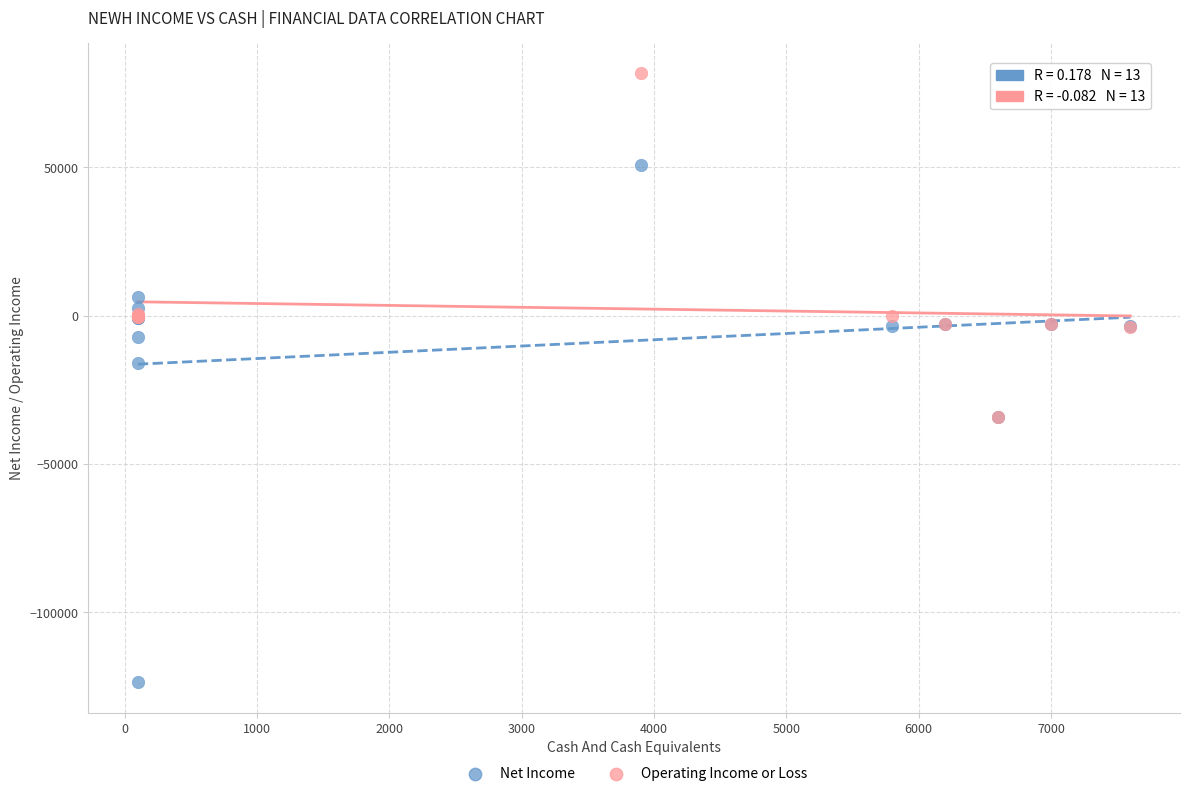

Which series reaches the minimum Y coordinate?

Net Income